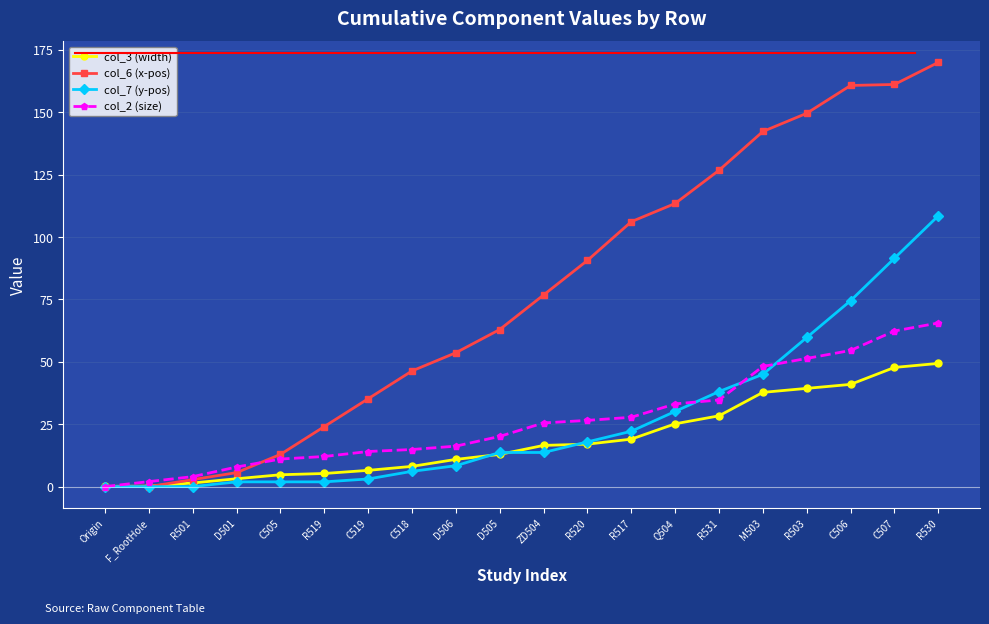

What position from the right is C519?

14